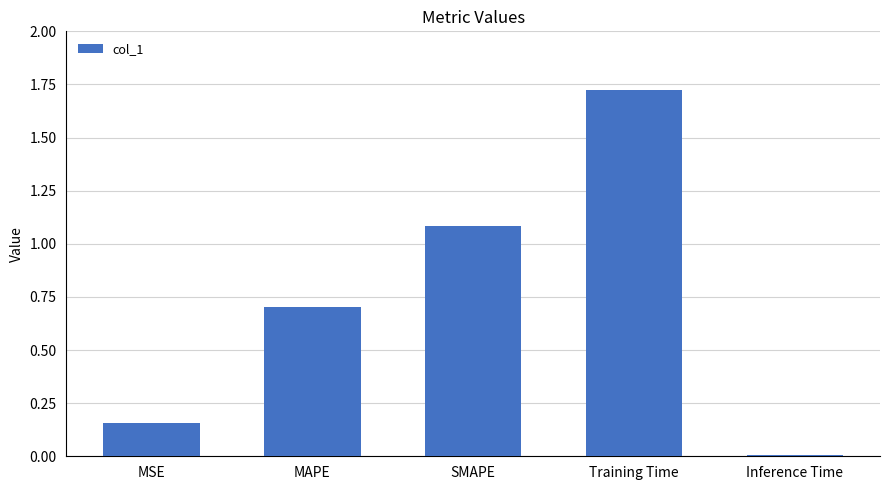

Are the bars horizontal?

No